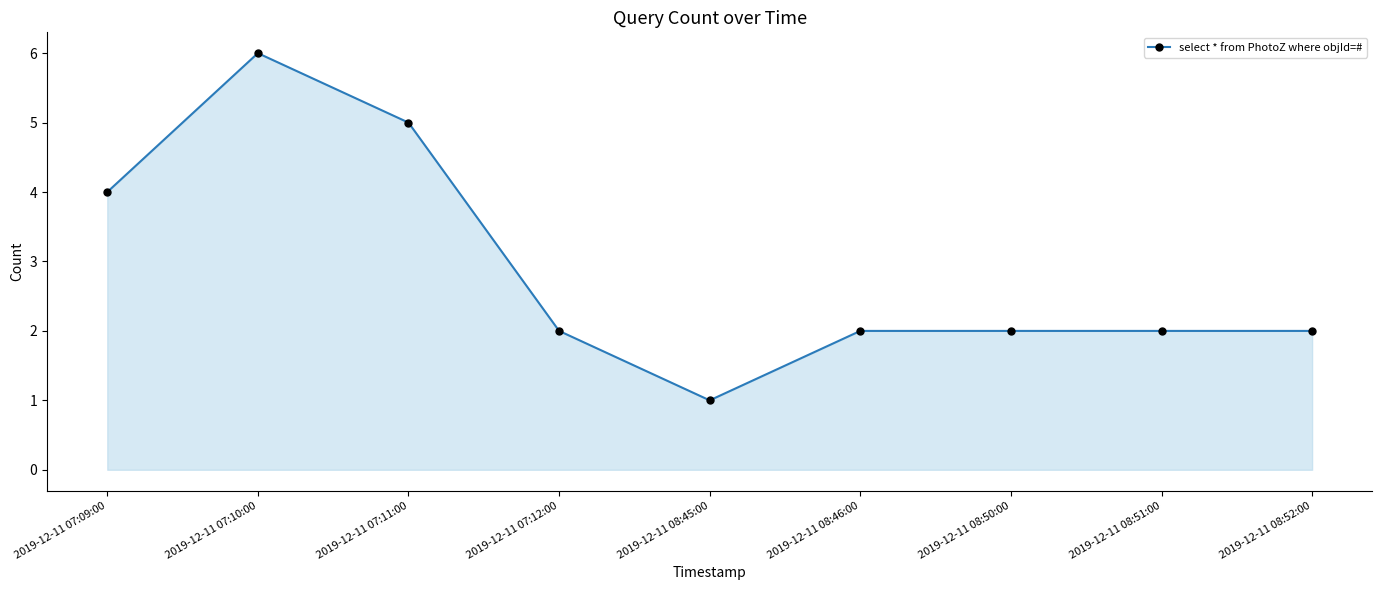

Approximately how many times larger is the value at 2019-12-11 08:51:00 compared to 2019-12-11 08:46:00?

1.0